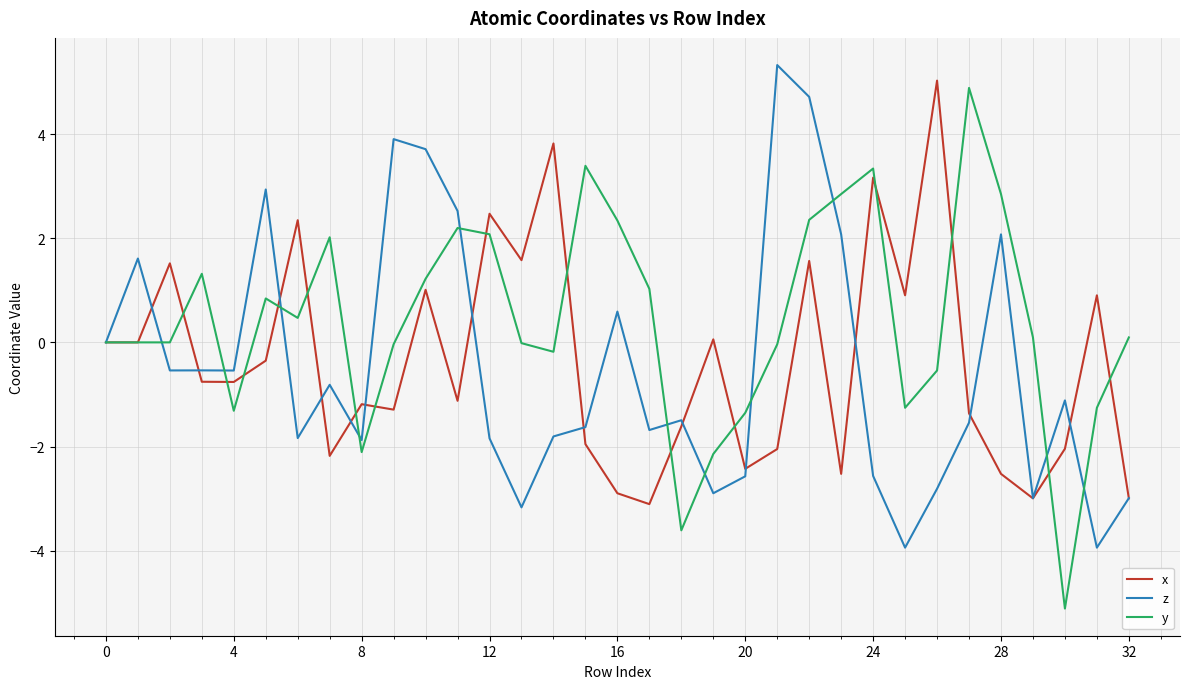

Which series has the largest total across all categories?

y